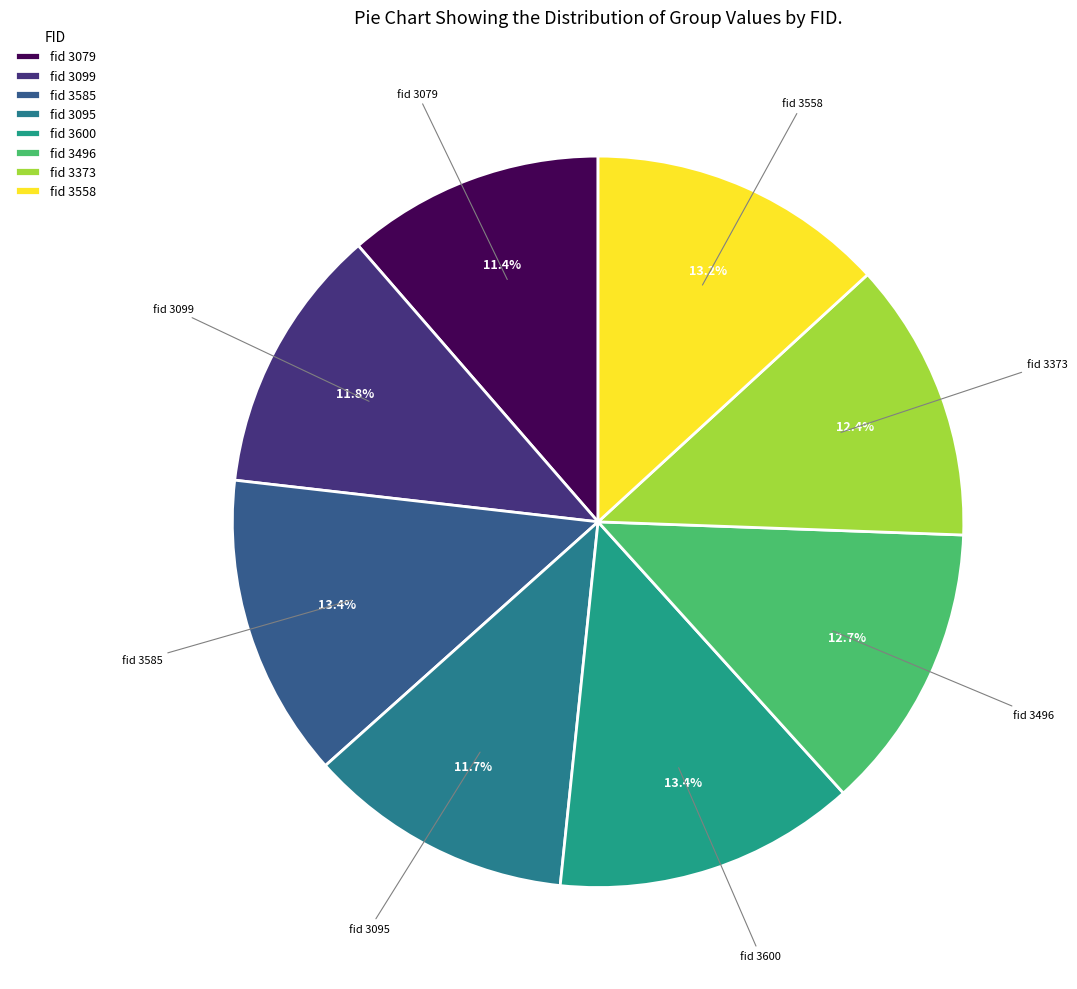

Between fid 3373 and fid 3600, which is larger?

fid 3600